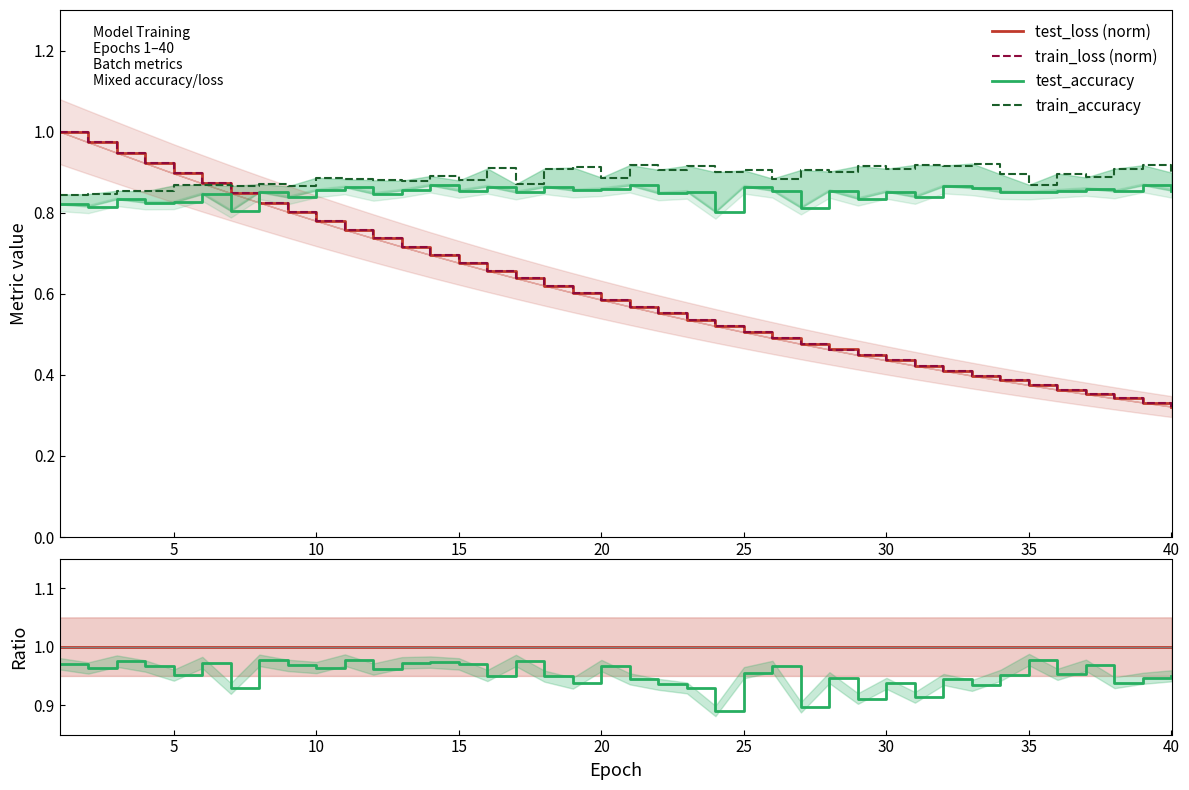

How many test_accuracy values are between 0 and 1?

40